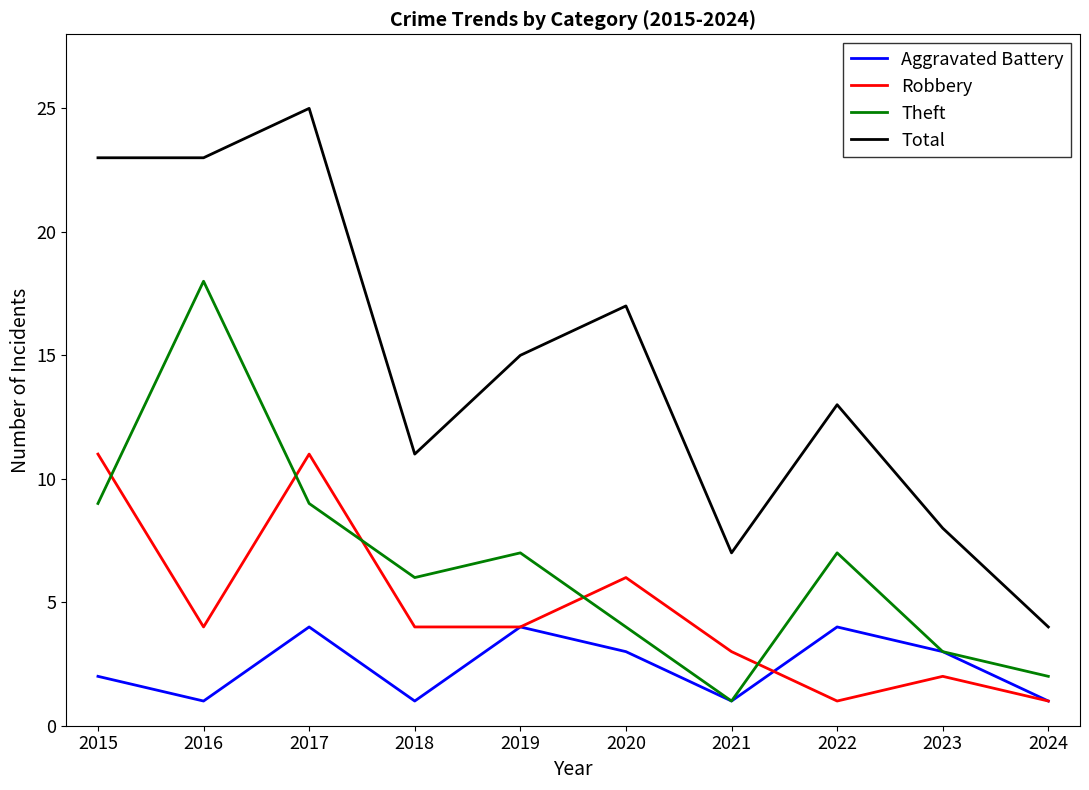

Is it true that Theft equals 10 at 2016?

False